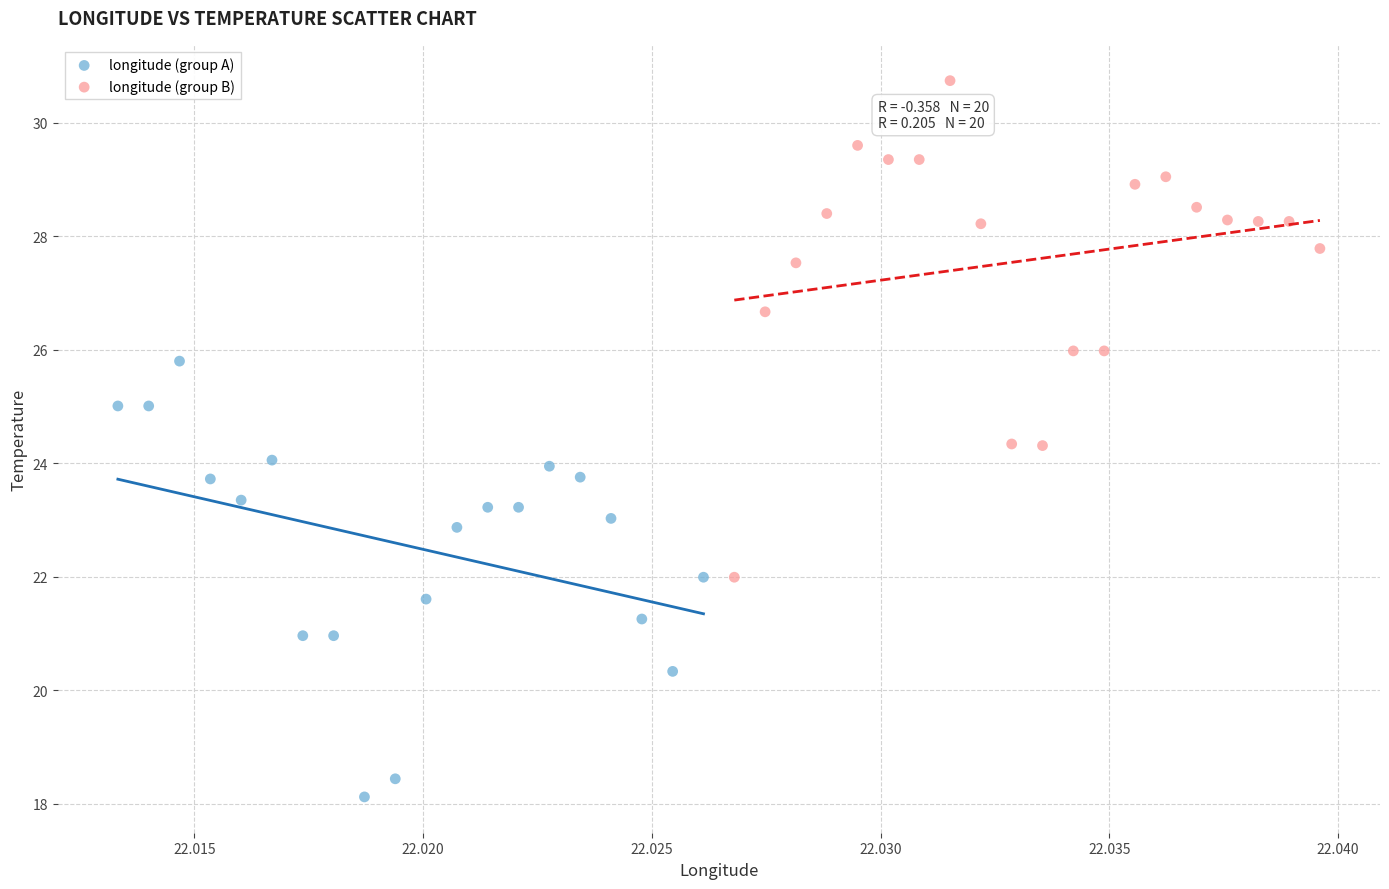

Which series has the largest Y range (max minus min)?

longitude (group B)